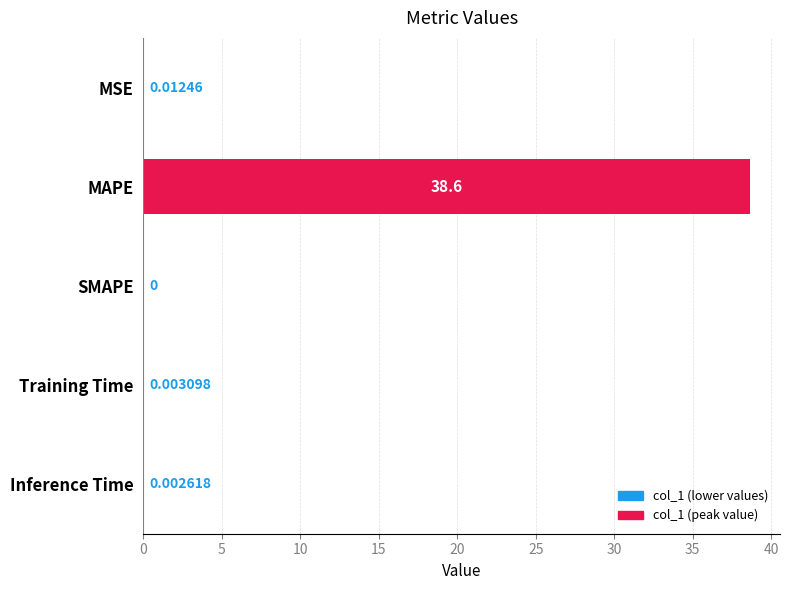

Which has a higher value, SMAPE or MAPE?

MAPE